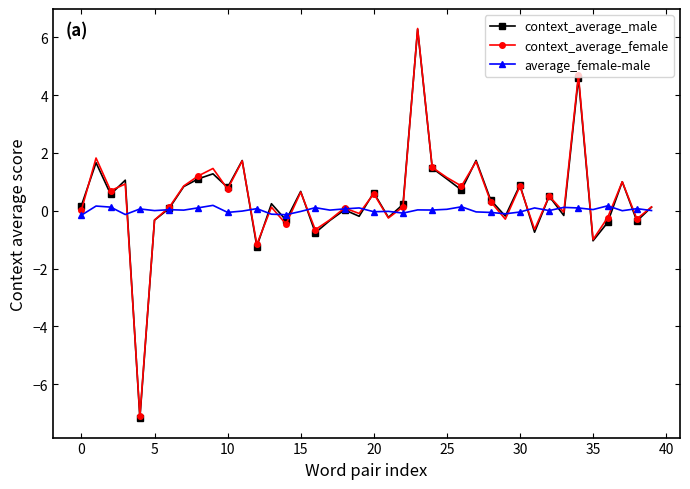

Which series has the widest spread of values?

context_average_male